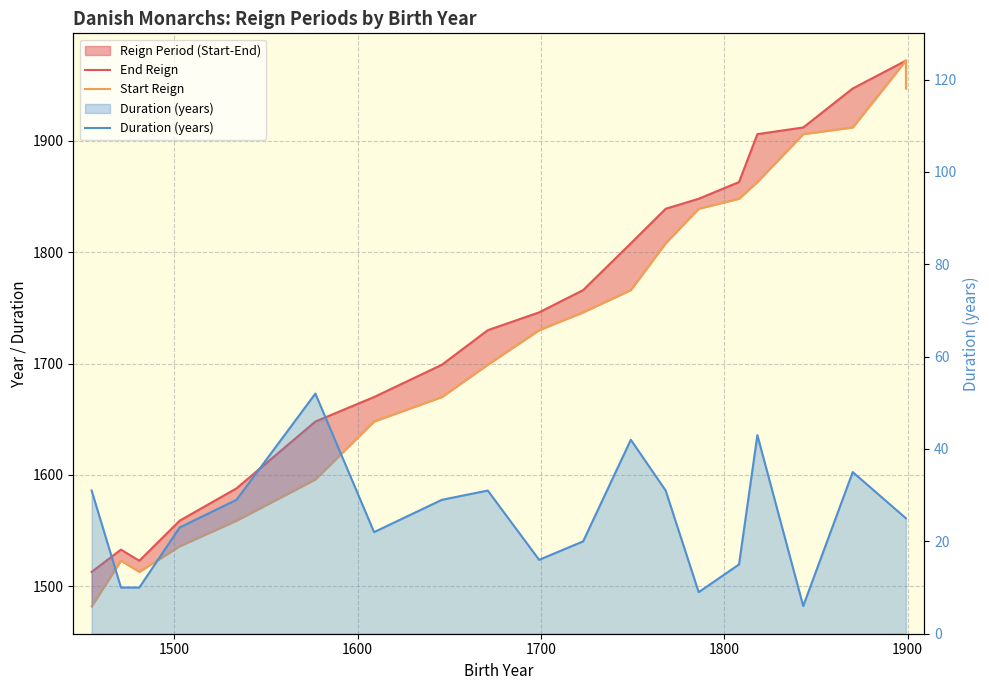

True or false: End Reign and Duration (years) intersect in this chart.

False